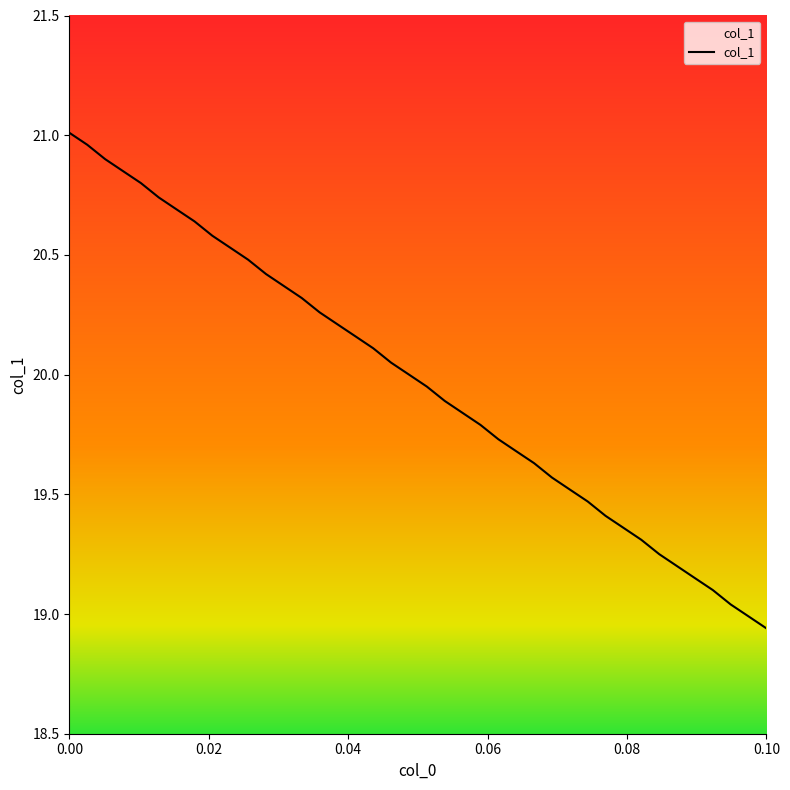

Is this an area chart (filled region under the line)?

No